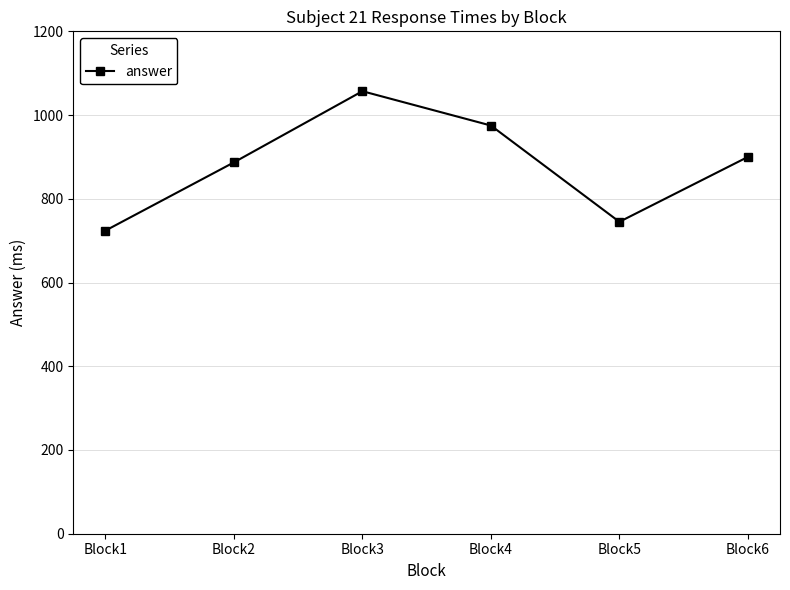

Is this an area chart (filled region under the line)?

No